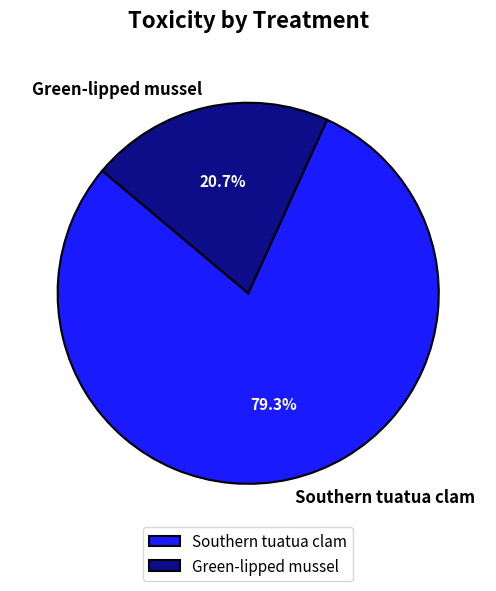

Which category has the biggest portion of the pie?

Southern tuatua clam